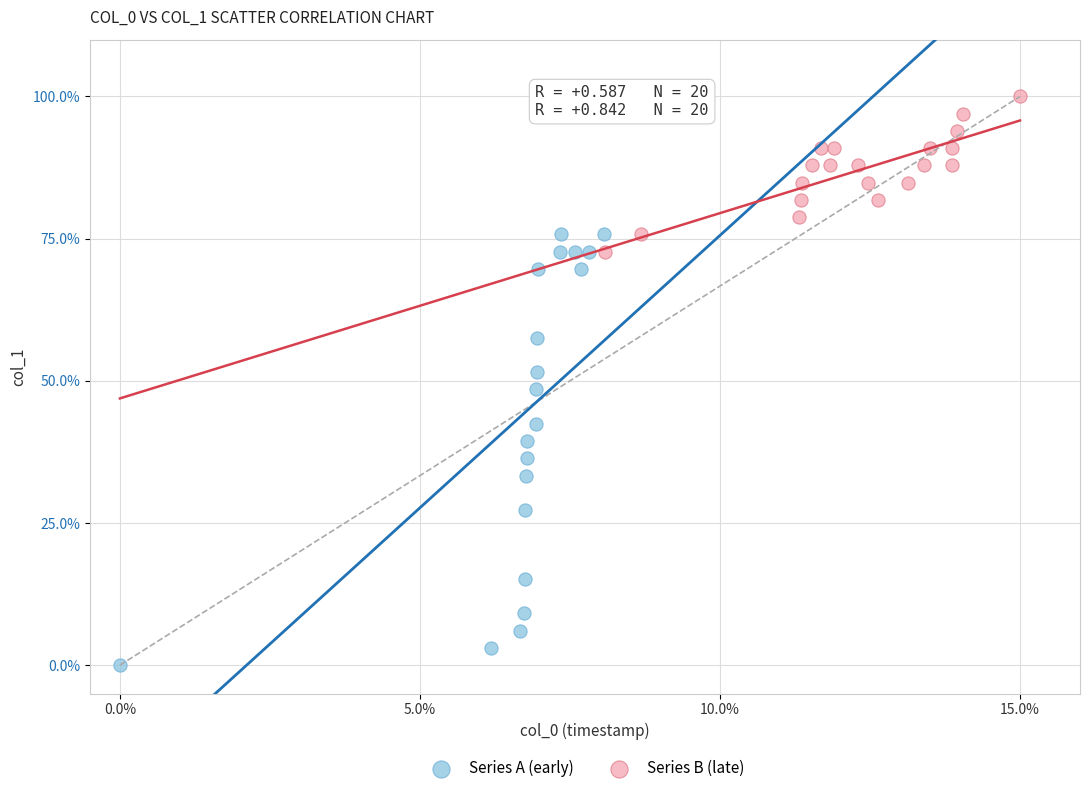

Which series reaches the minimum Y coordinate?

Series A (early)